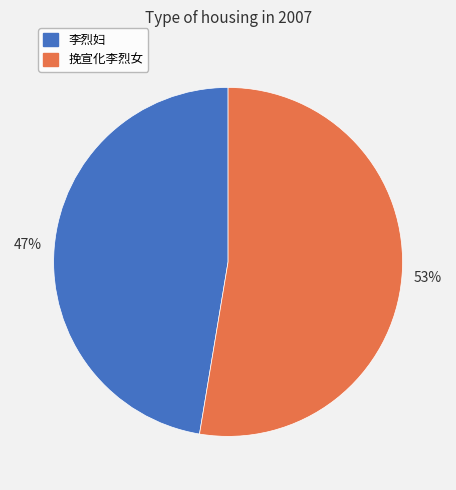

To the nearest percent, what is the average slice percentage?

50%